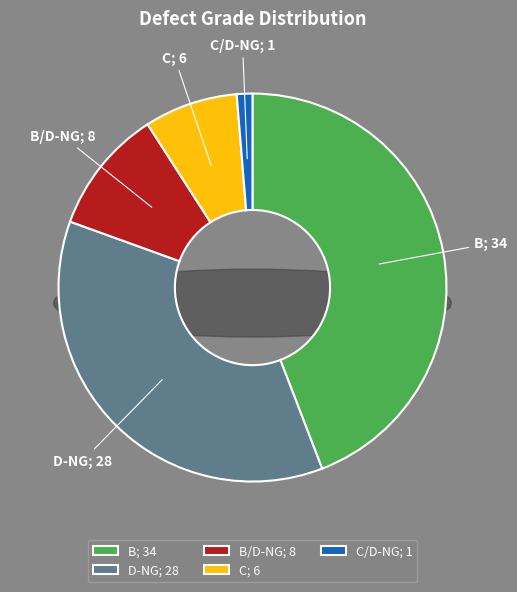

What is the ratio of the value at D-NG to the value at C/D-NG?

28.0